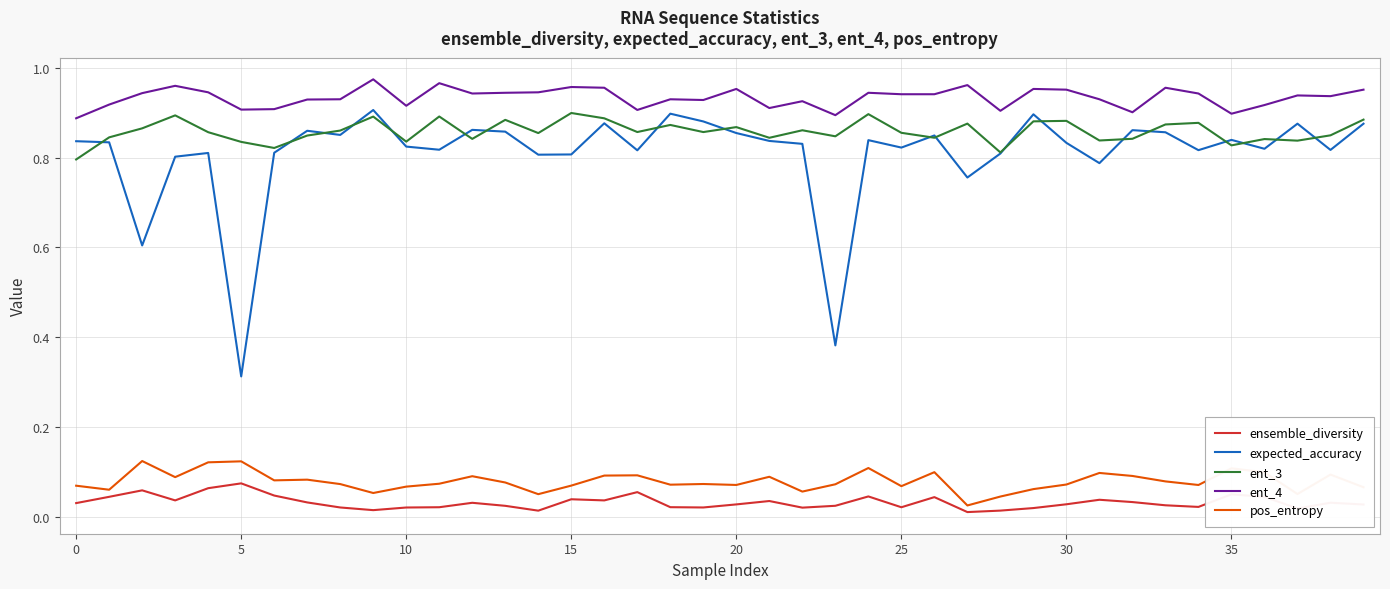

Which series has the largest total across all categories?

ent_4